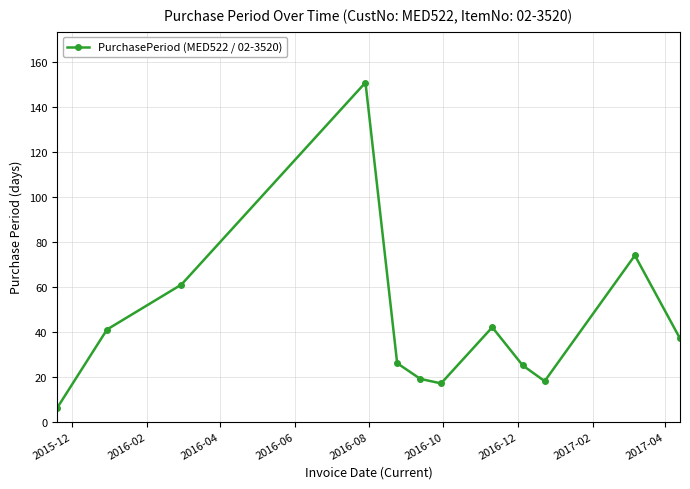

Reading left to right, transcribe all the data shown in this chart.

6	41	61	151	26	19	17	42	25	18	74	37